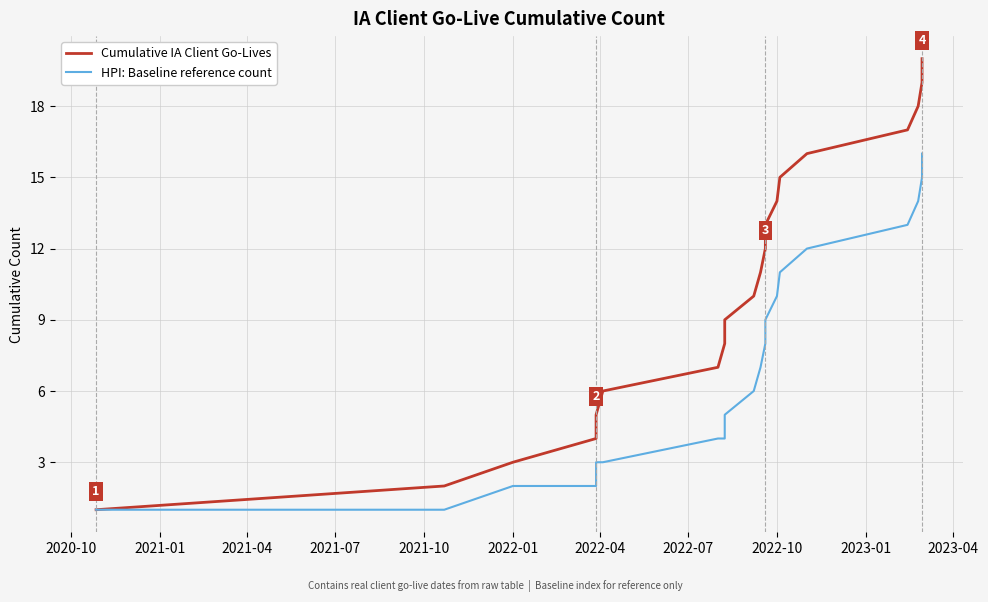

True or false: Cumulative IA Client Go-Lives has a value of 8 at 2021-10.

False